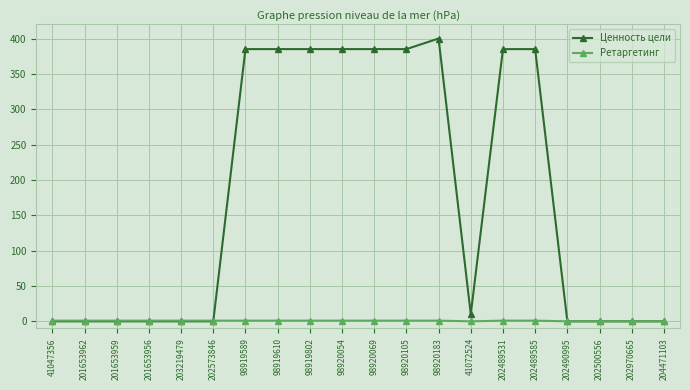

Which series has the largest range (max minus min)?

Ценность цели